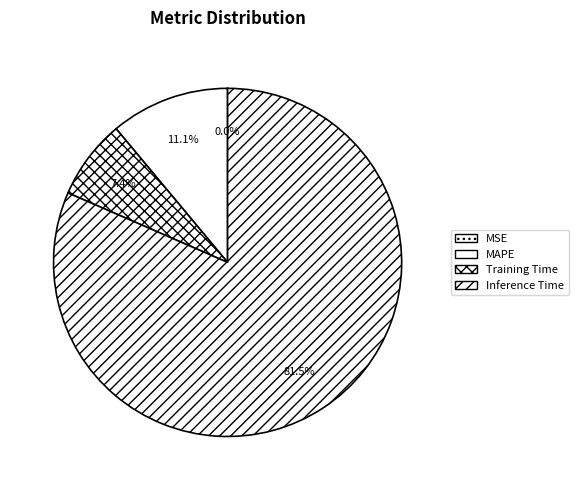

To the nearest percent, what is the average slice percentage?

25%